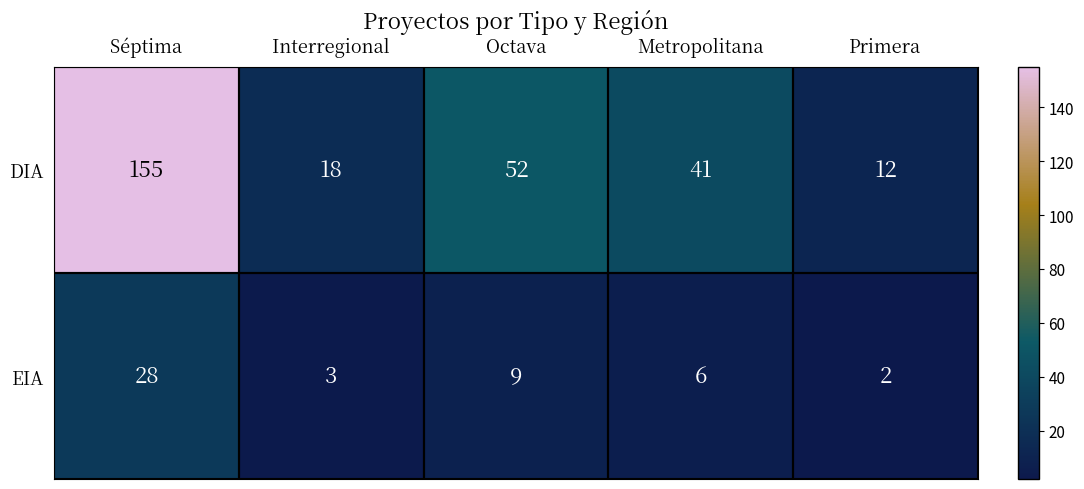

What is the sum of the DIA values at Octava and Metropolitana?

93